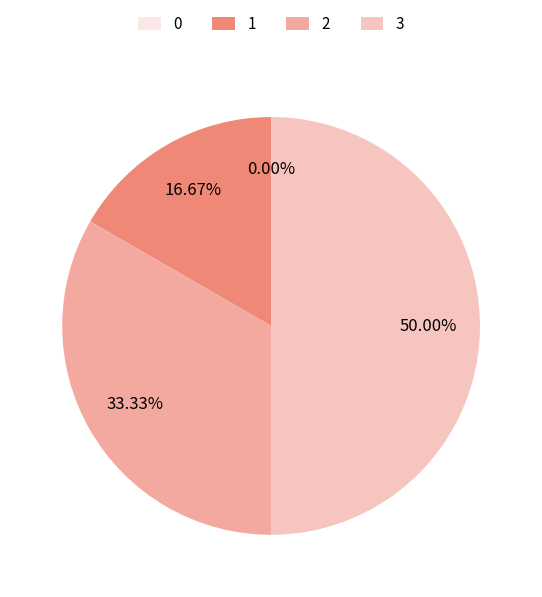

Between 0 and 1, which is larger?

1